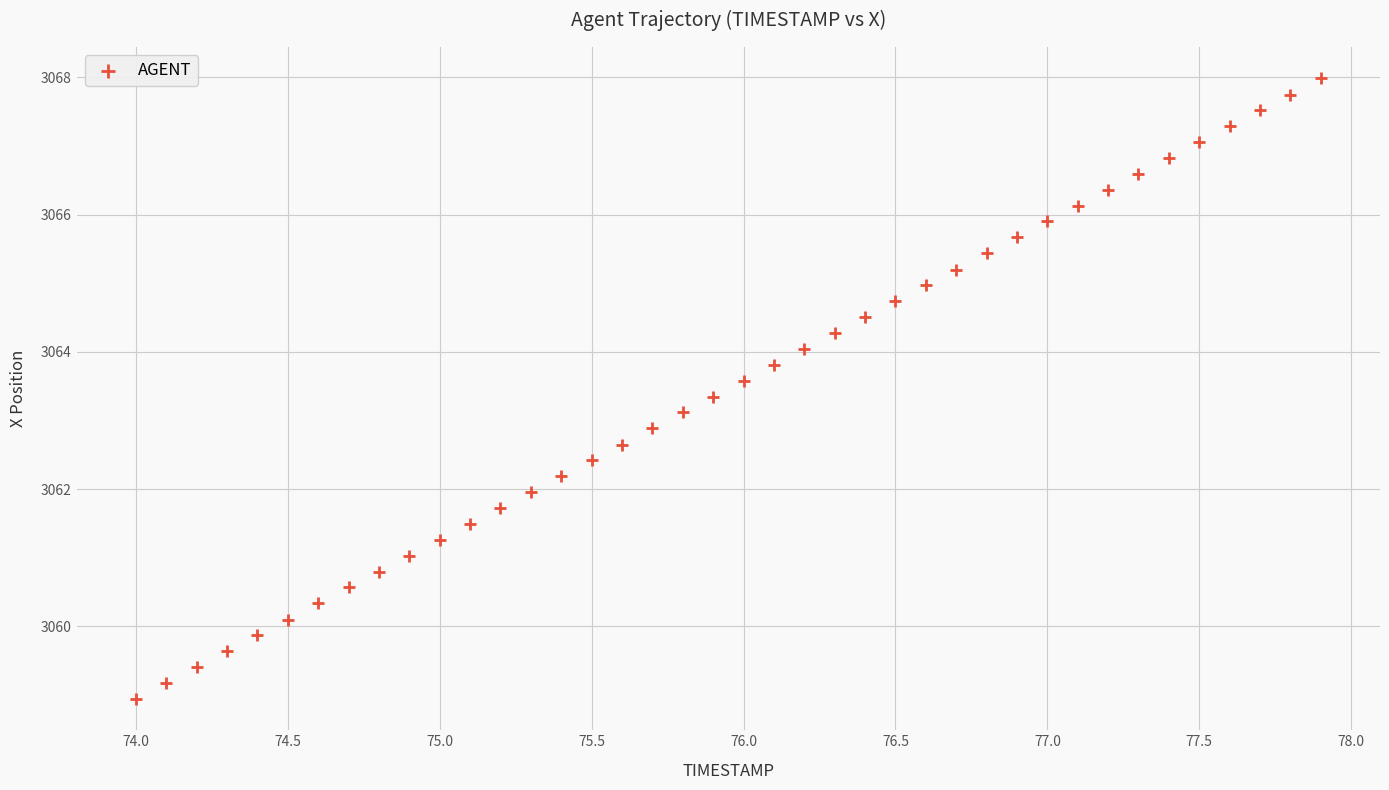

What is the range of X values (max minus min)?

3.9